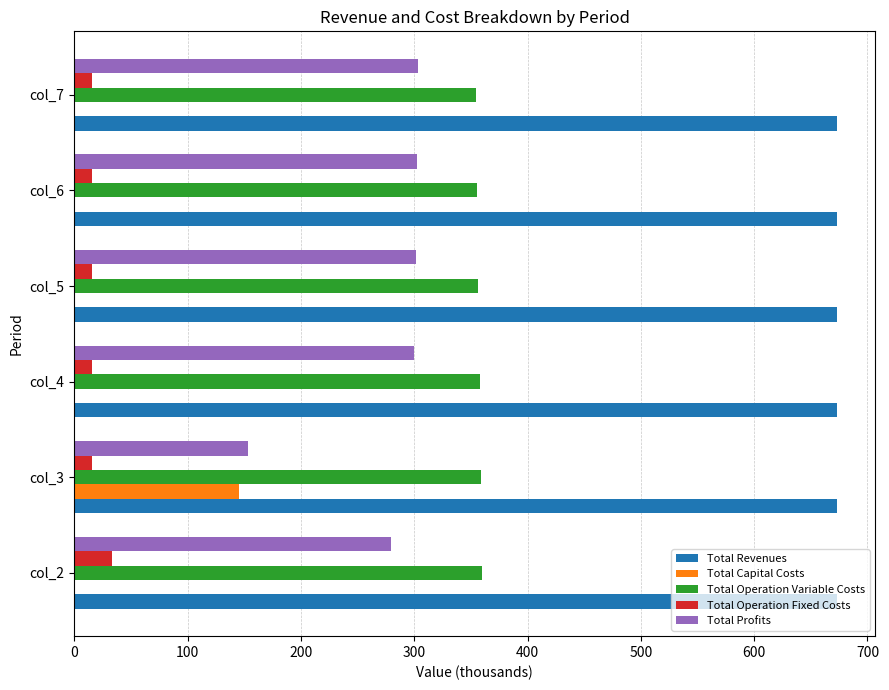

What is the sum of all Total Operation Variable Costs values?

2142.8